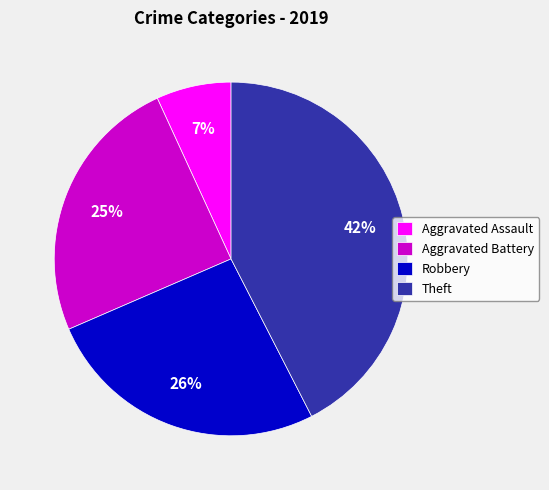

Do Aggravated Assault and Theft together represent more than half of the pie?

No